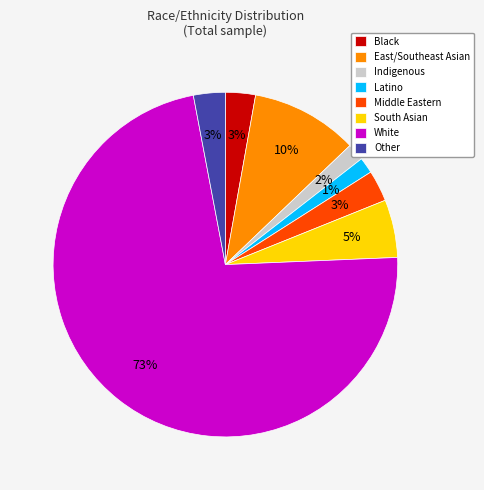

Which slice is the largest?

White